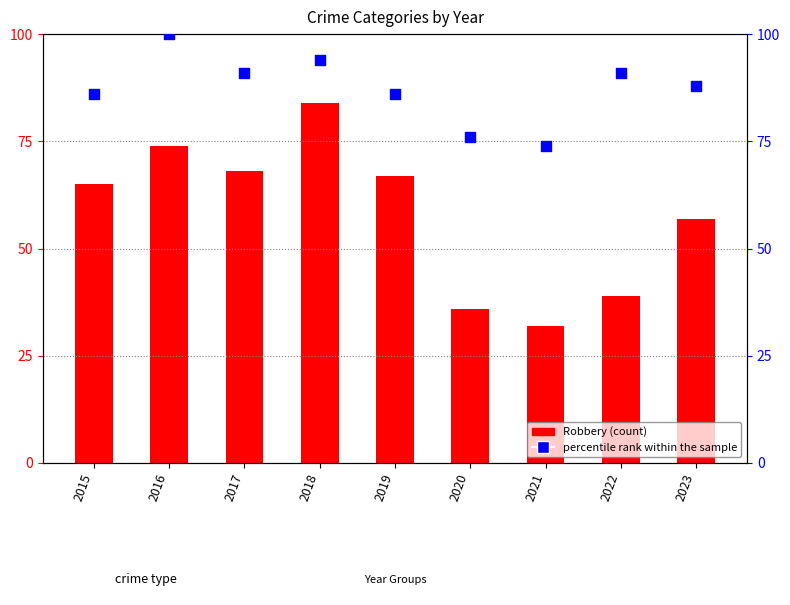

What is the total value across all series at 2017?

159